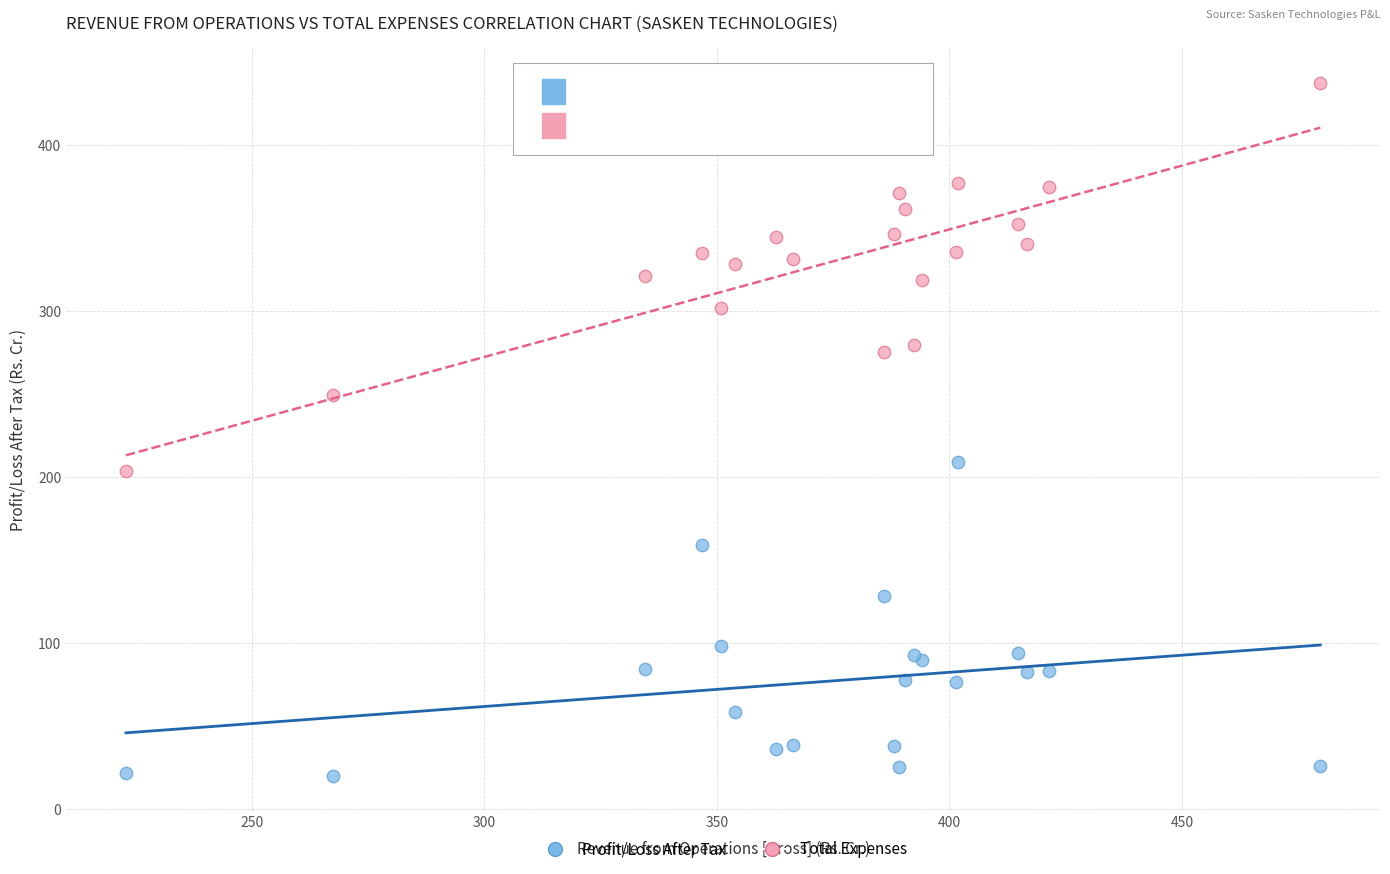

Which series has the largest Y range (max minus min)?

Total Expenses